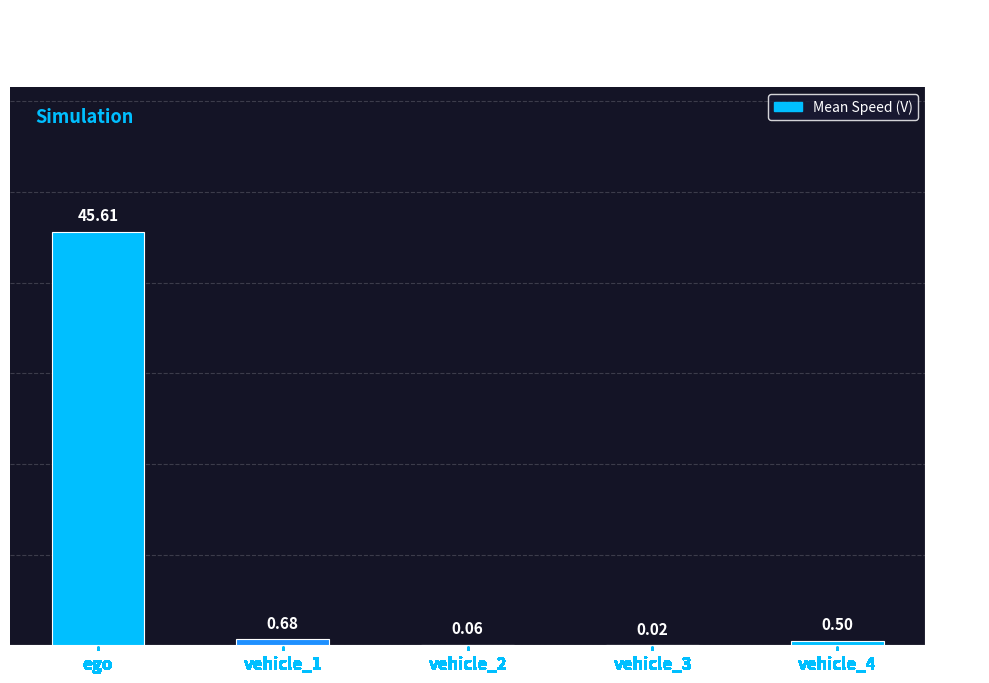

What is the change in value from vehicle_1 to vehicle_2?

-0.6